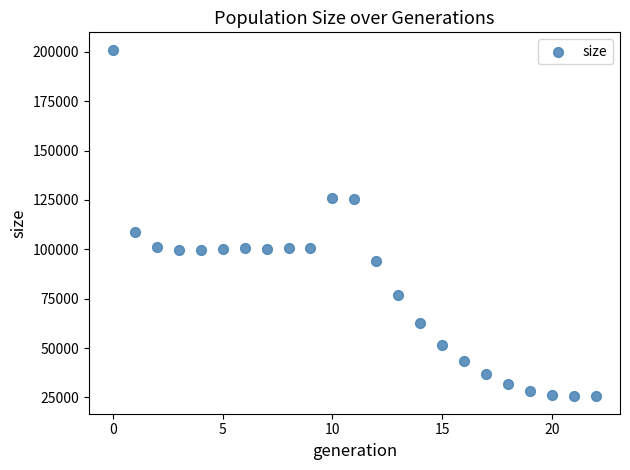

What Y value in the scatter plot is closest to 113287?

108994